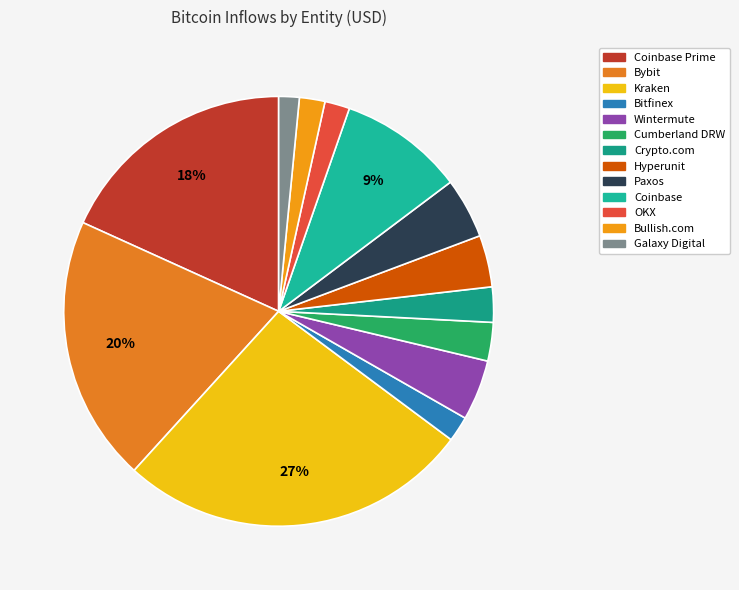

How many slices are in this pie chart?

13